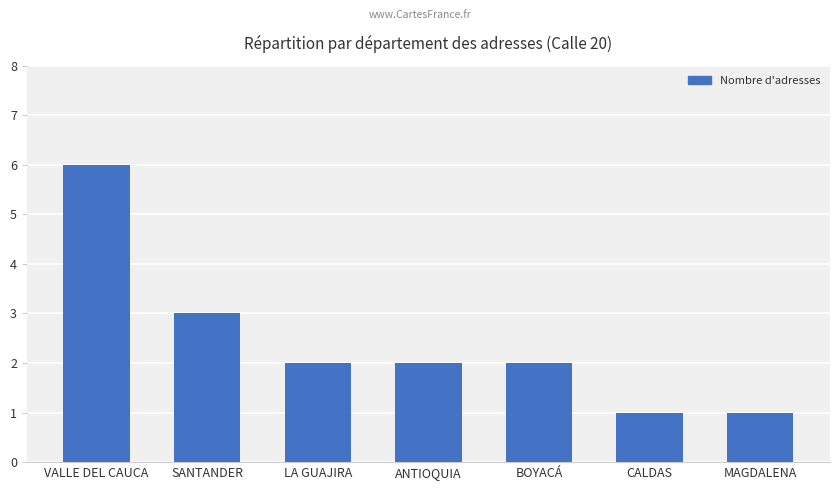

The value at BOYACÁ is 2. True or false?

True